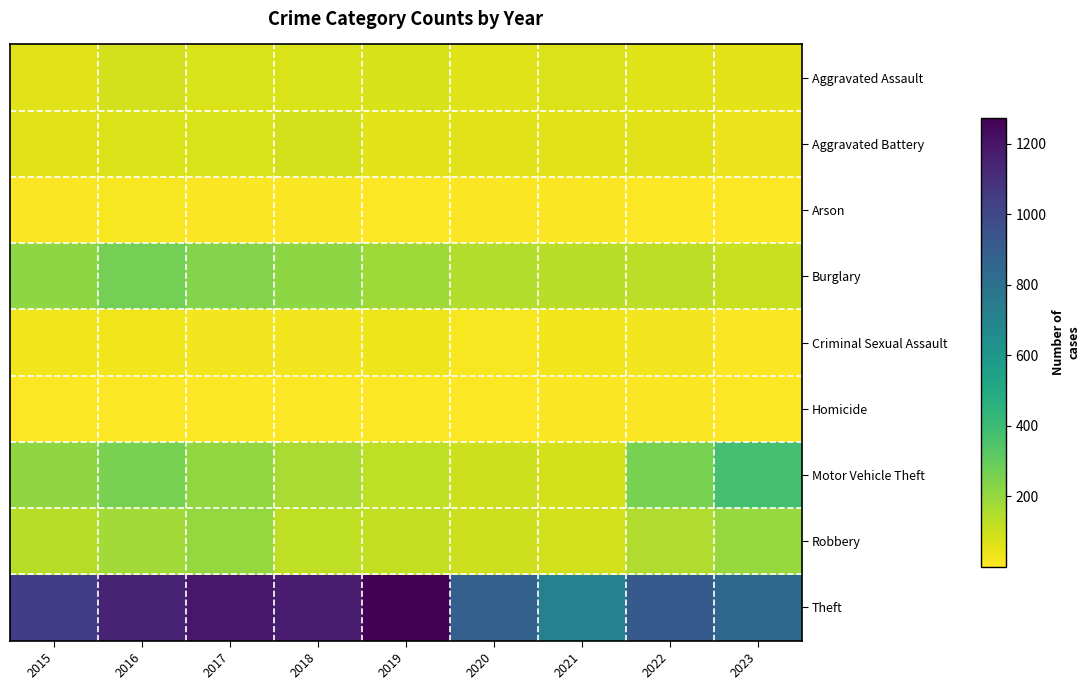

Reading left to right, extract all data points from this chart.

Aggravated Assault: 2015=56	2016=88	2017=72	2018=72	2019=80	2020=62	2021=66	2022=61	2023=55
Aggravated Battery: 2015=60	2016=66	2017=71	2018=86	2019=53	2020=57	2021=60	2022=56	2023=39
Arson: 2015=10	2016=12	2017=7	2018=7	2019=5	2020=7	2021=6	2022=3	2023=2
Burglary: 2015=216	2016=266	2017=237	2018=218	2019=182	2020=146	2021=133	2022=130	2023=109
Criminal Sexual Assault: 2015=29	2016=26	2017=22	2018=24	2019=31	2020=15	2021=26	2022=21	2023=10
Homicide: 2015=5	2016=4	2017=4	2018=4	2019=4	2020=5	2021=6	2022=7	2023=1
Motor Vehicle Theft: 2015=212	2016=259	2017=208	2018=163	2019=123	2020=99	2021=82	2022=258	2023=379
Robbery: 2015=139	2016=178	2017=202	2018=121	2019=116	2020=97	2021=88	2022=151	2023=199
Theft: 2015=1041	2016=1151	2017=1188	2018=1170	2019=1272	2020=884	2021=716	2022=913	2023=845